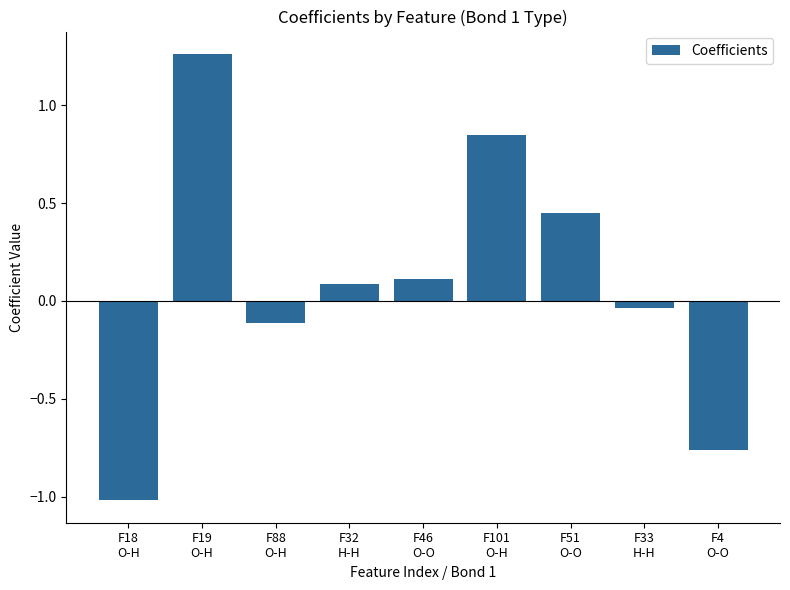

How many bars are there in total?

9